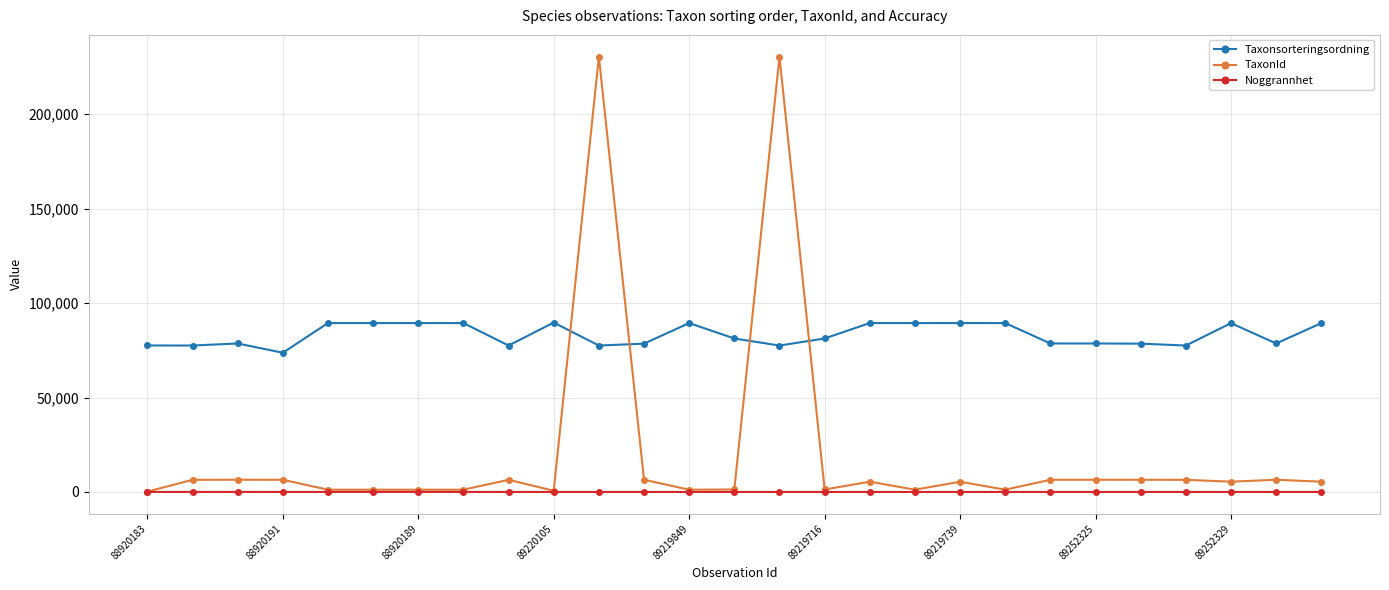

List the series in order of their overall mean, highest first.

Taxonsorteringsordning, TaxonId, Noggrannhet